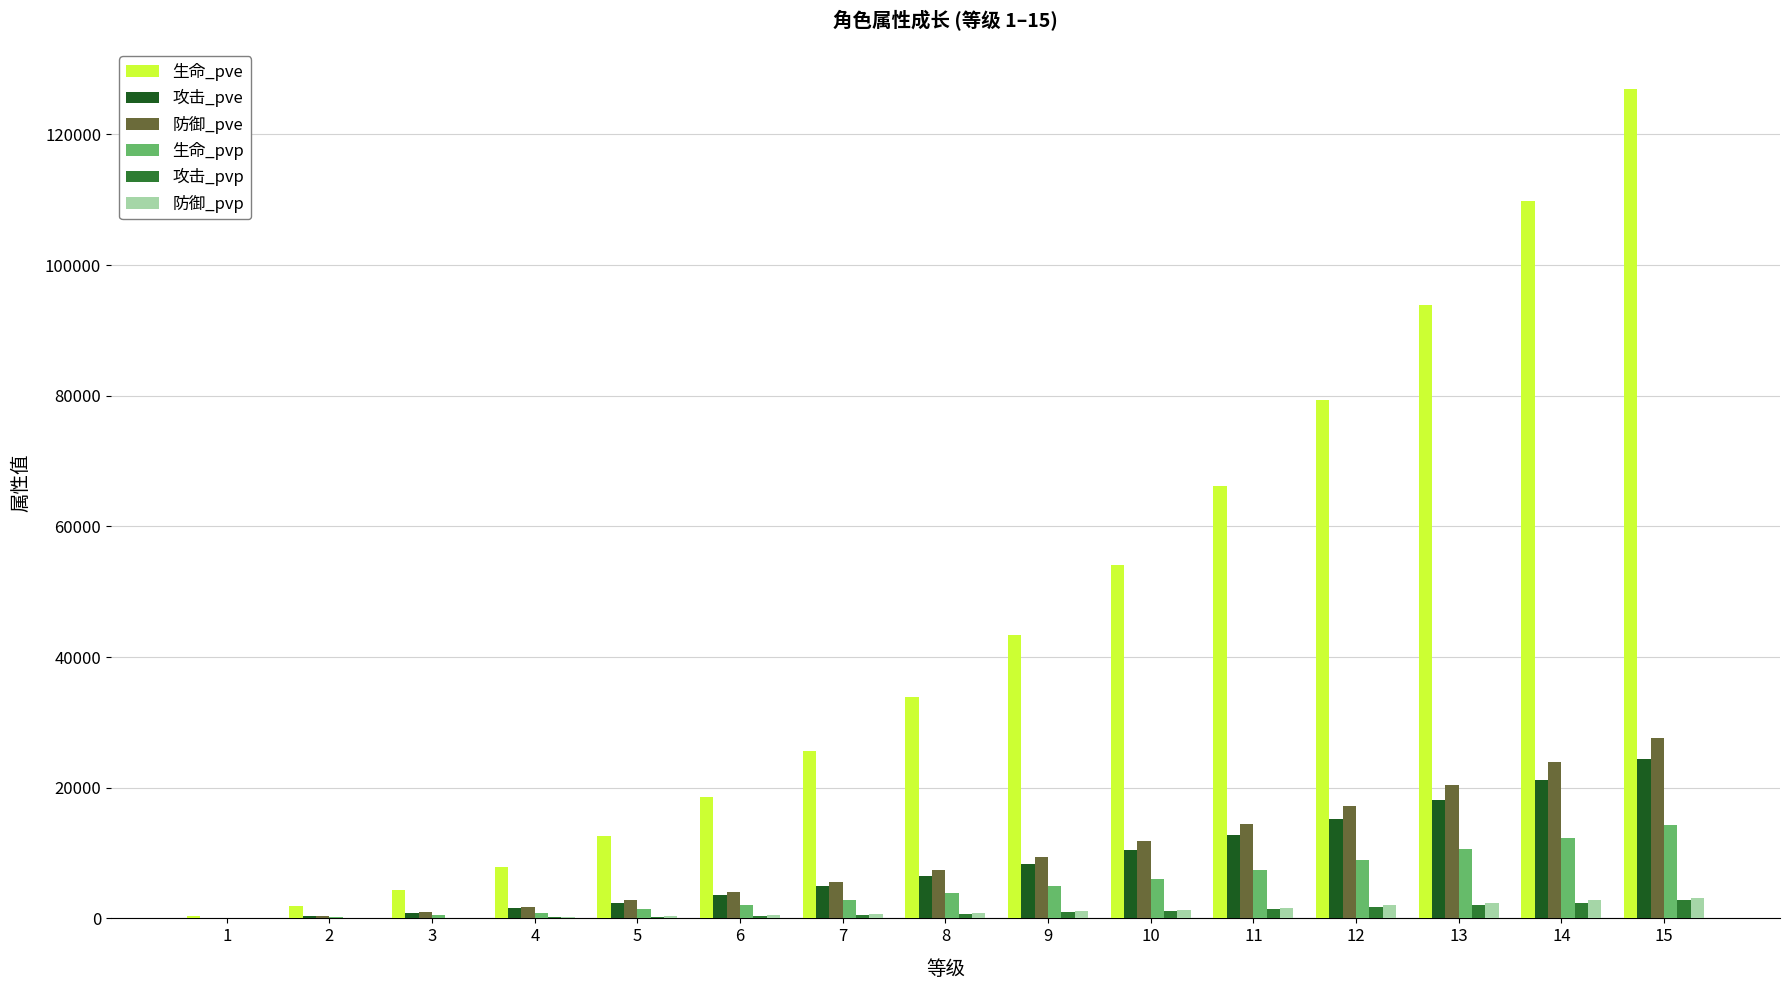

Which series has the largest total across all categories?

生命_pve